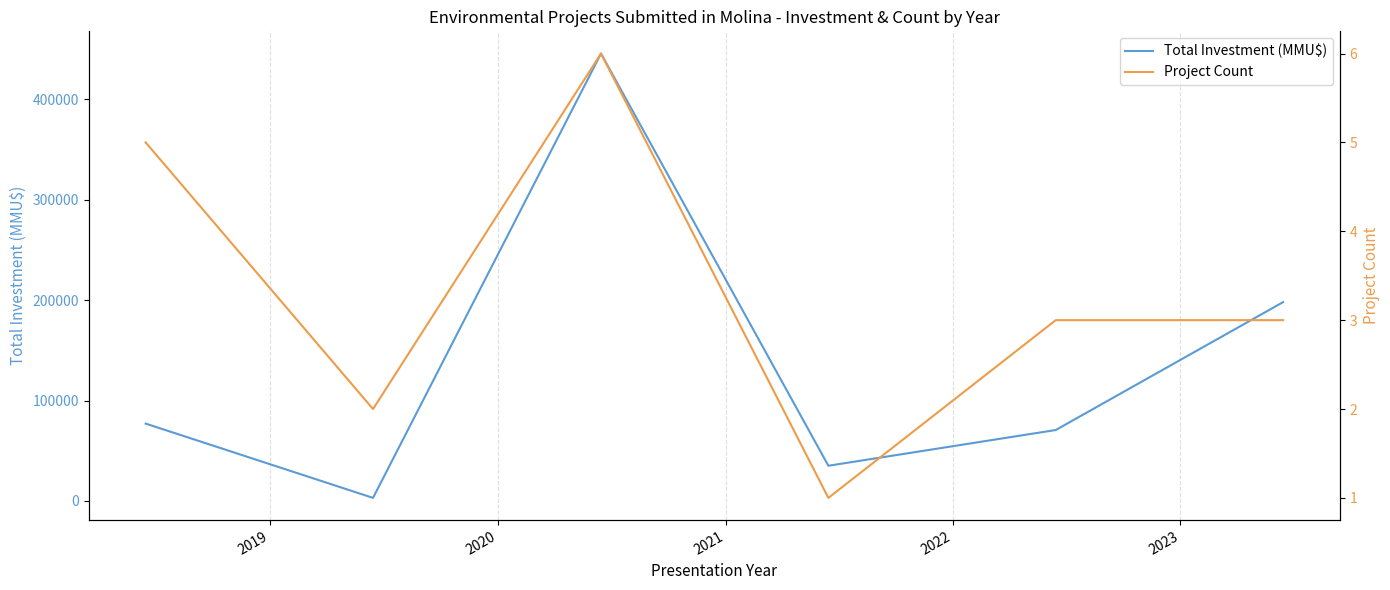

In Project Count, how many points are higher than both neighbors (excluding endpoints)?

1